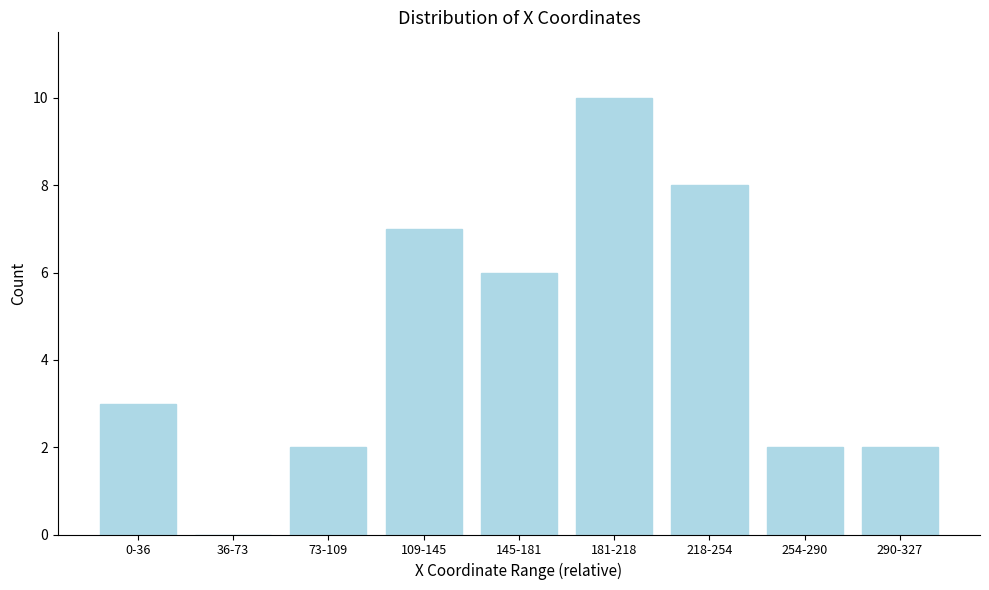

Reading left to right, list all the values displayed in this chart.

0-36=3	36-73=0	73-109=2	109-145=7	145-181=6	181-218=10	218-254=8	254-290=2	290-327=2